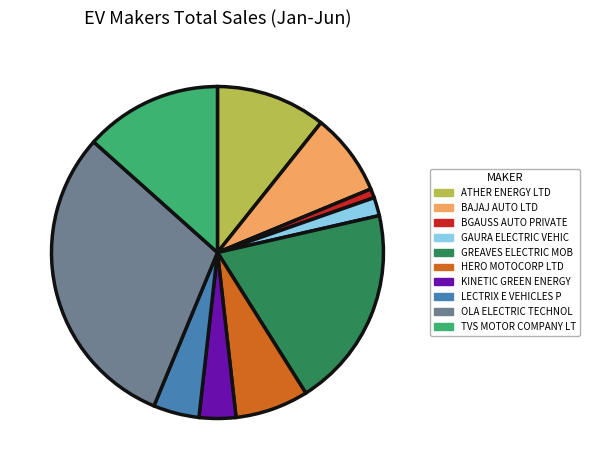

Is there any slice that represents more than half of the pie?

No